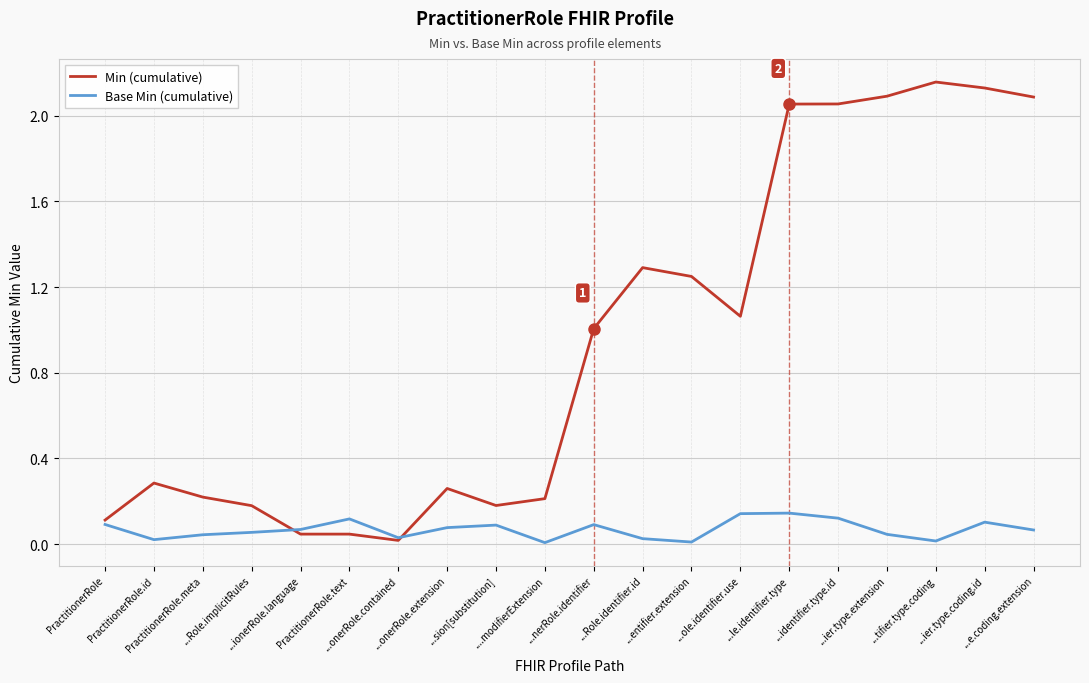

Which series ends up on top after the final intersection of Min (cumulative) and Base Min (cumulative)?

Min (cumulative)